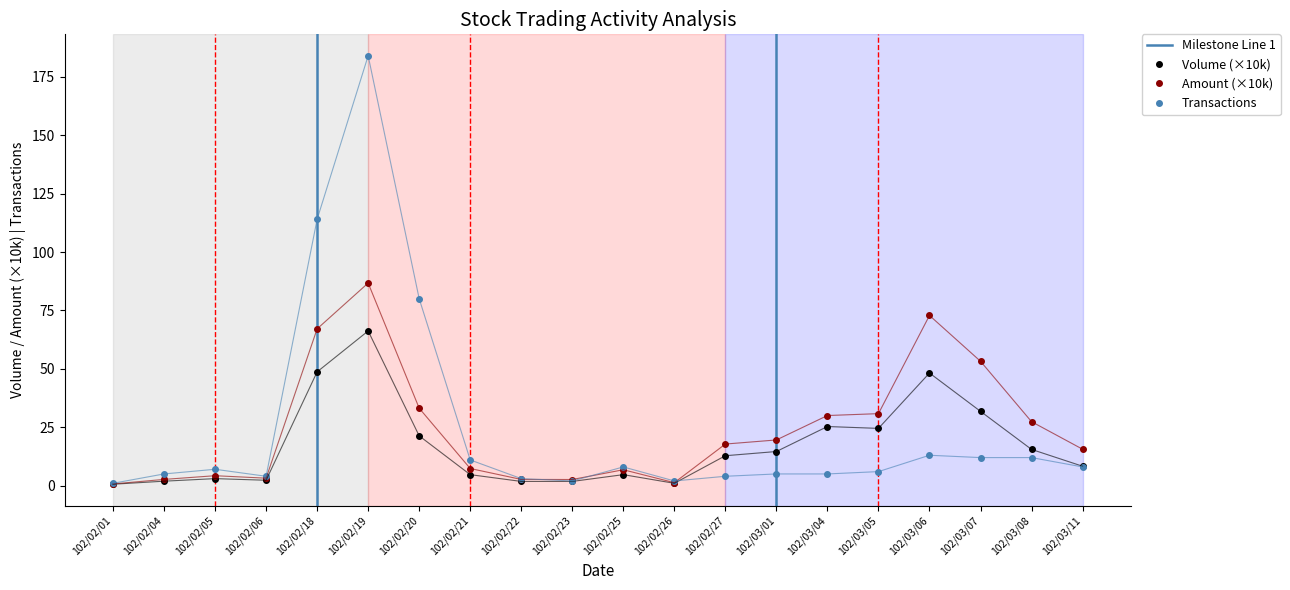

Reading left to right, transcribe all the data shown in this chart.

Volume (col_1): 0.6	1.9	3.0	2.3	48.7	66.2	21.3	4.7	1.8	1.8	4.7	1.0	12.8	14.6	25.3	24.5	48.2	31.8	15.5	8.3
Amount (col_2): 0.7	2.7	4.2	3.2	67.1	86.7	33.1	7.3	2.7	2.6	6.8	1.3	17.8	19.6	30.0	30.8	72.8	53.2	27.4	15.6
Transactions (col_8): 1.0	5.0	7.0	4.0	114.0	184.0	80.0	11.0	3.0	2.0	8.0	2.0	4.0	5.0	5.0	6.0	13.0	12.0	12.0	8.0